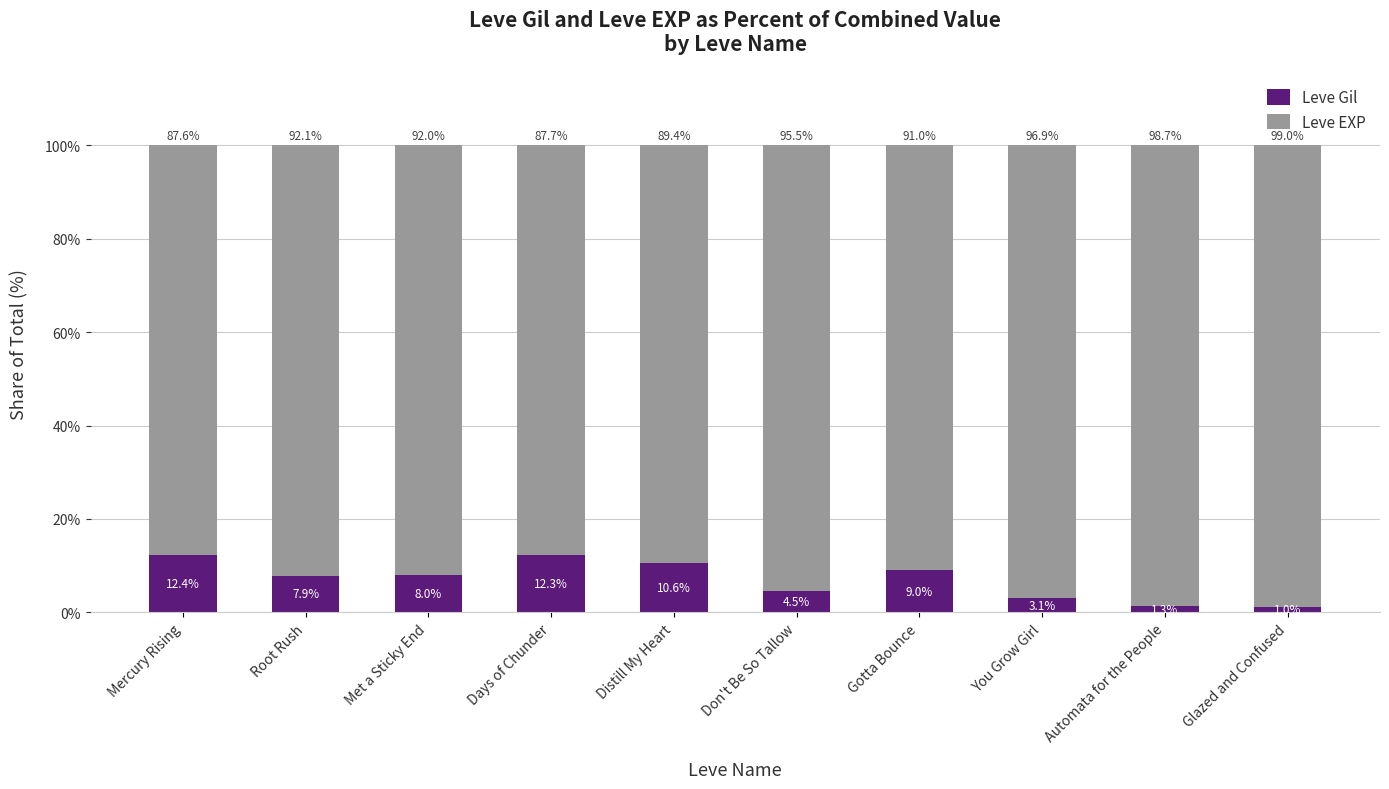

True or false: Leve Gil has a value of 4.5 at Don't Be So Tallow.

True